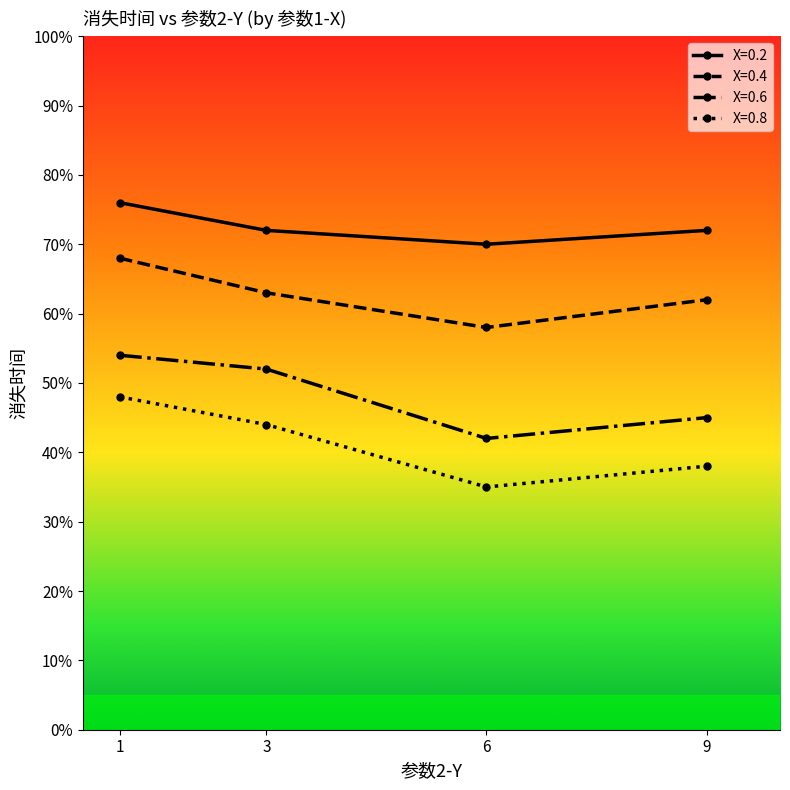

Which series changed the most between 3 and 6?

X=0.6